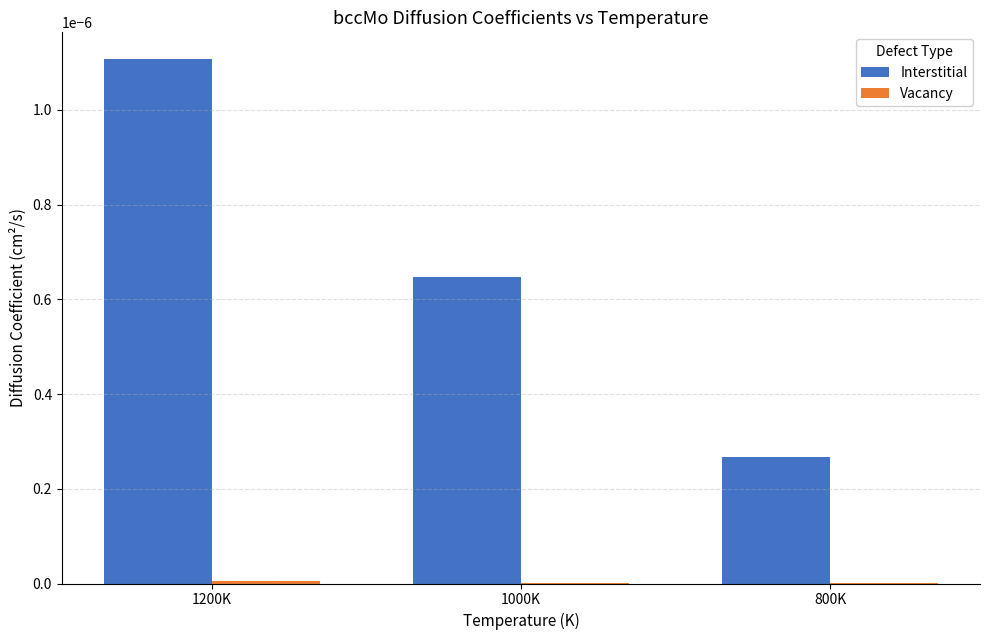

Which category has the highest value in the Interstitial series?

1200K